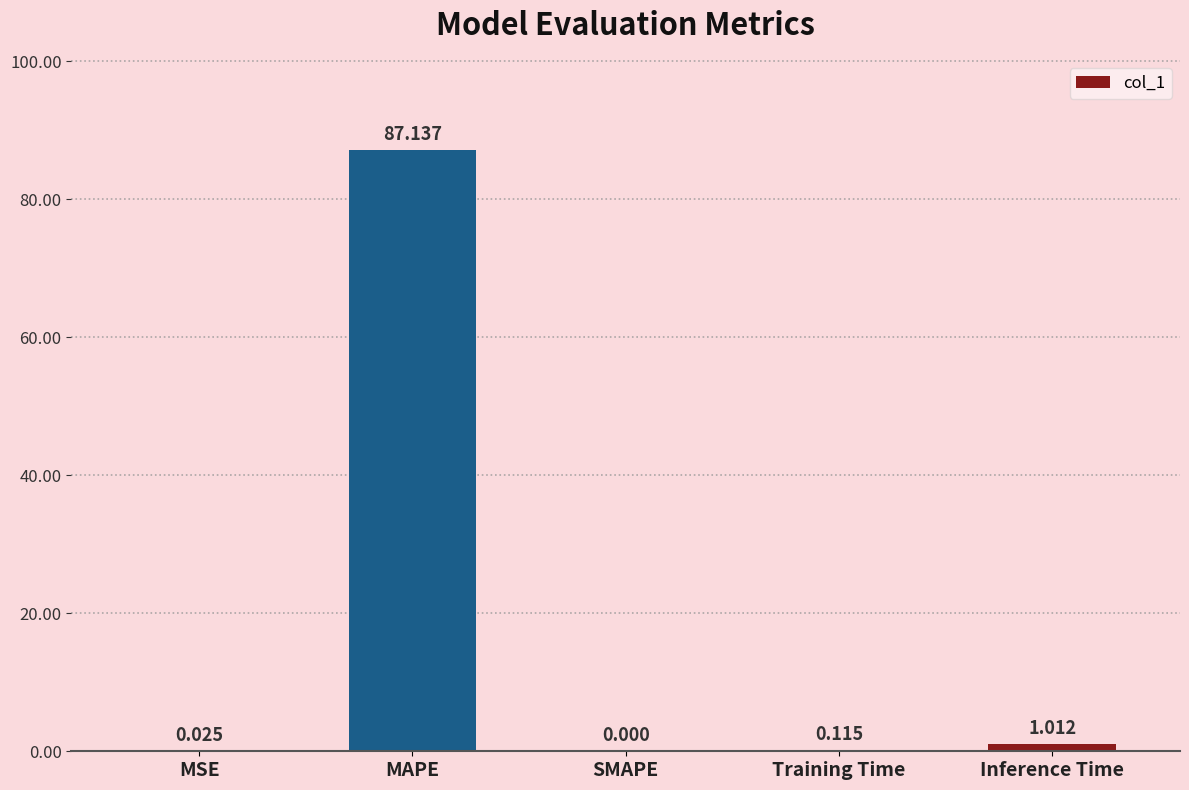

The chart shows a value of 0.0 at MSE. True or false?

True